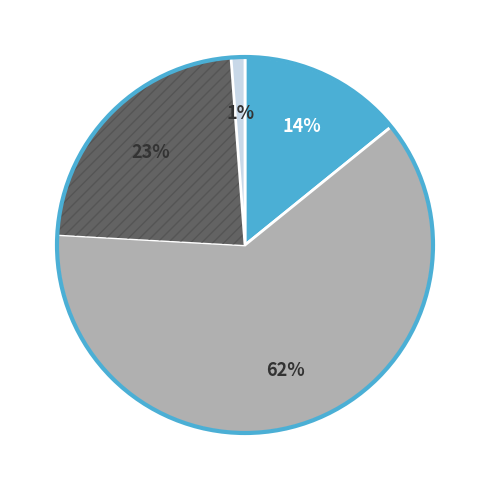

Is there any slice that represents more than half of the pie?

Yes